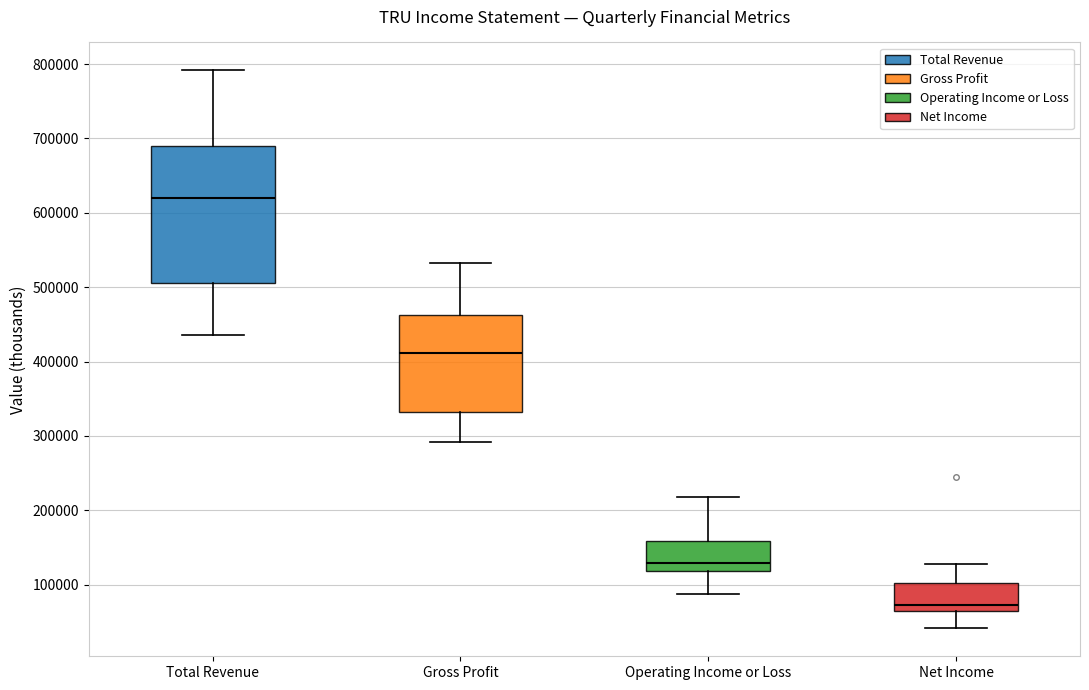

Which box's median line is the lowest?

Net Income